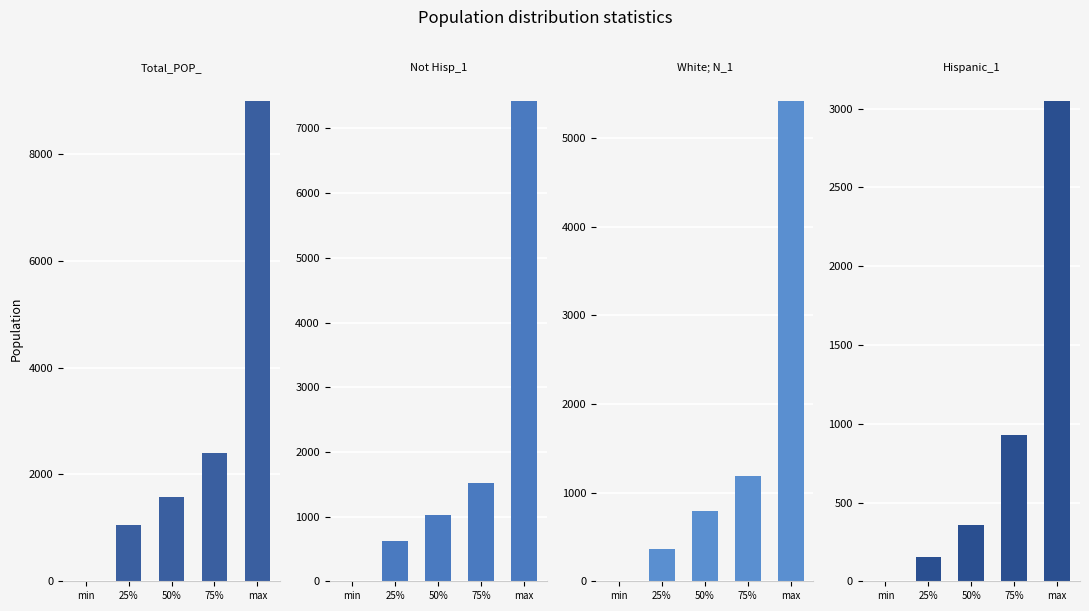

Are the bars horizontal?

No